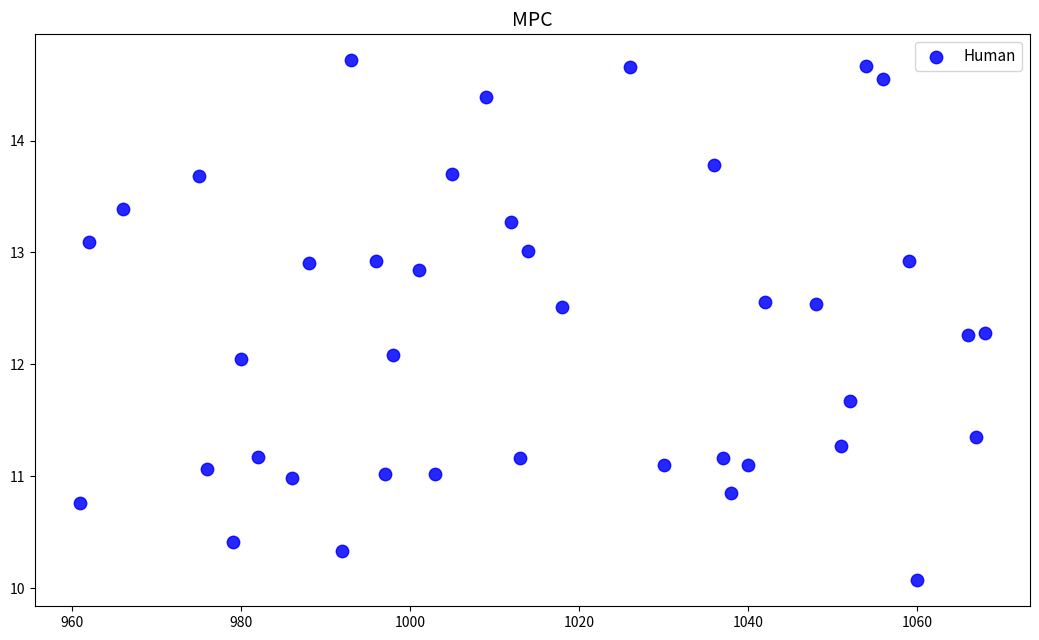

What is the range of Y values (max minus min)?

4.6